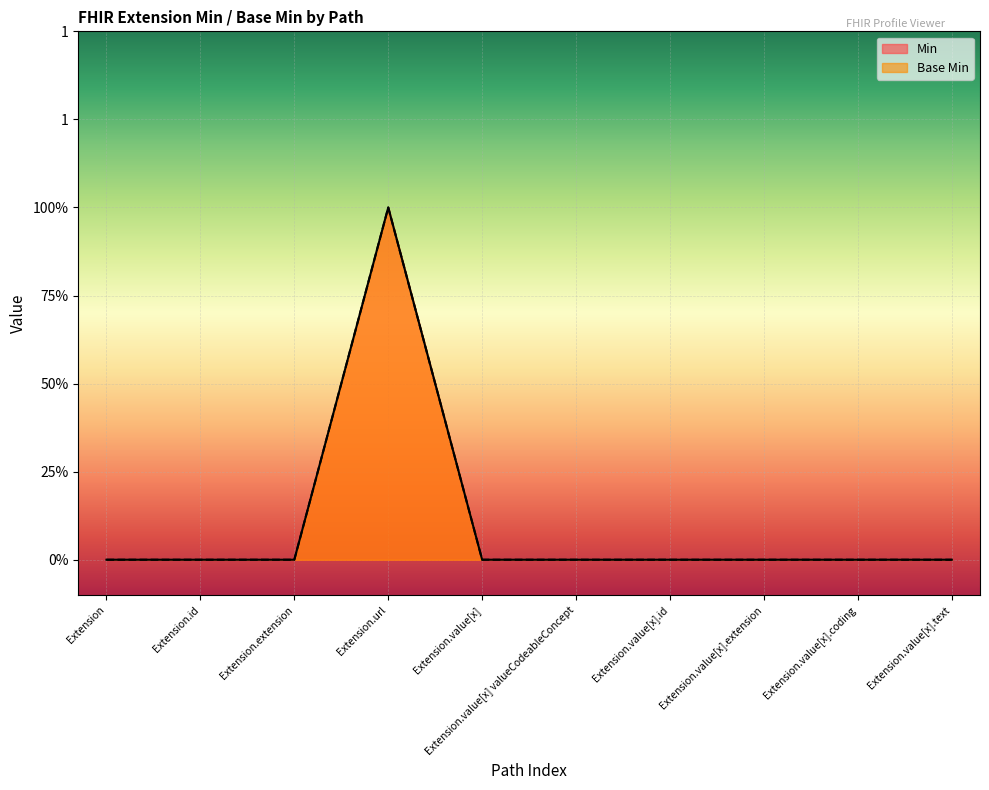

What is the label of the 4th point from the left?

Extension.url